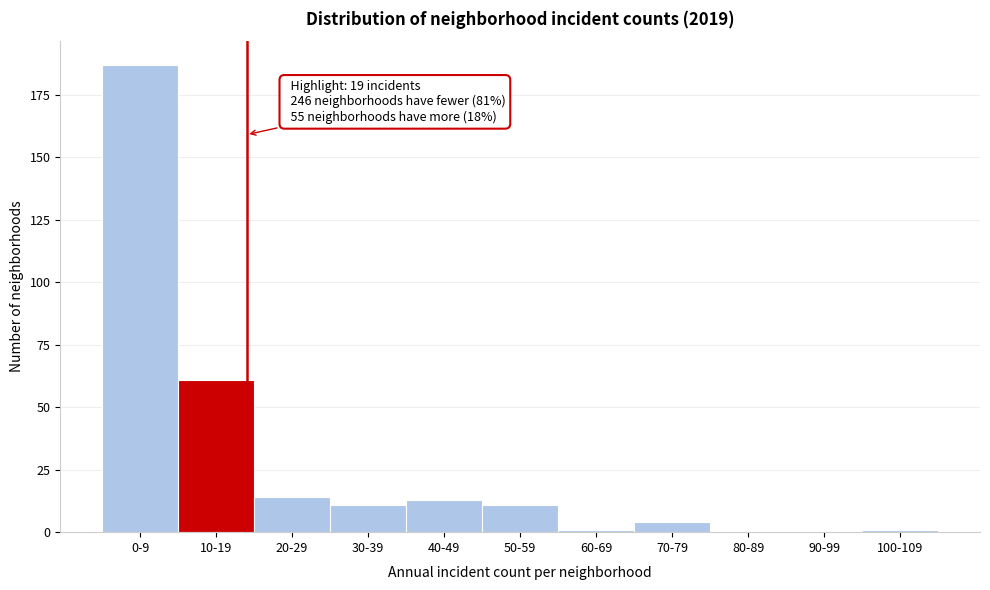

Reading left to right, extract all data points from this chart.

0-9=187	10-19=61	20-29=14	30-39=11	40-49=13	50-59=11	60-69=1	70-79=4	80-89=0	90-99=0	100-109=1